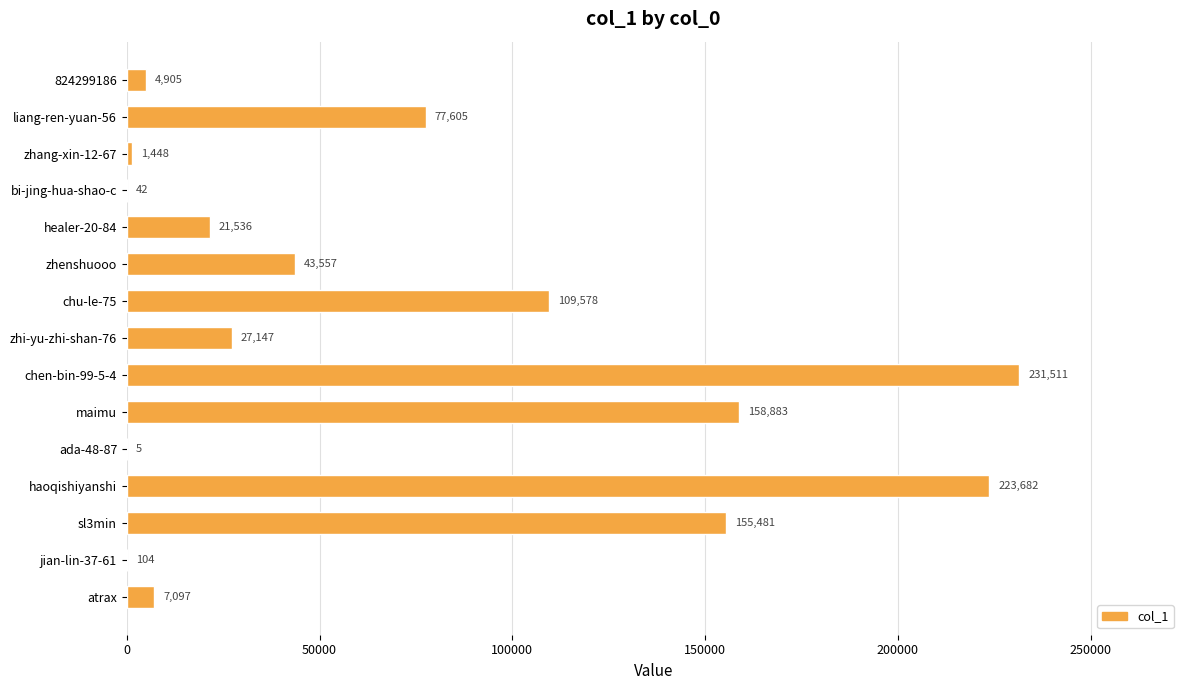

What is the greatest value displayed?

231511